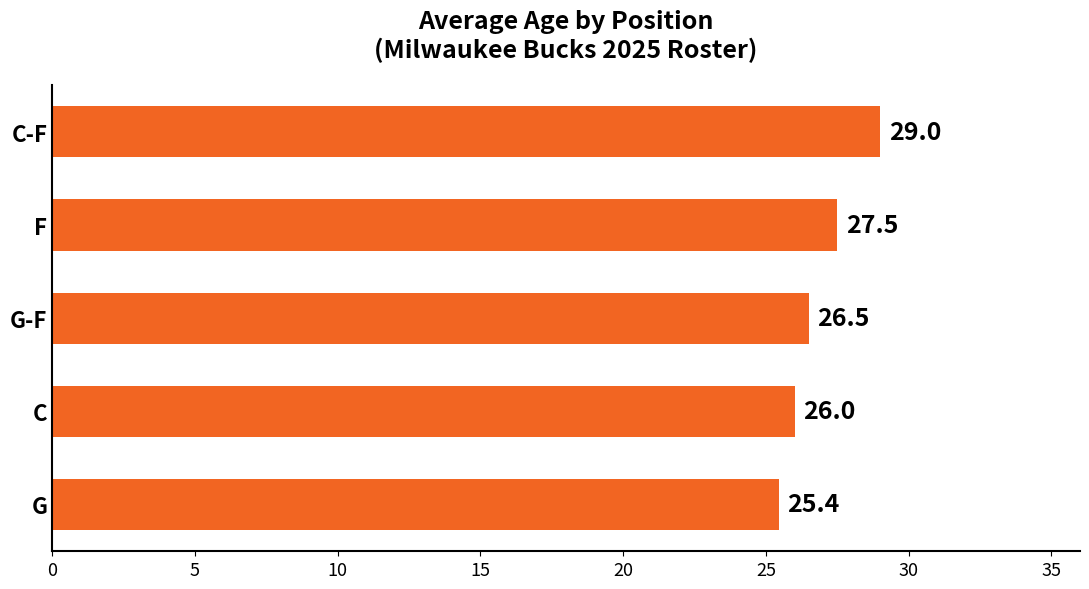

What is the smallest value displayed?

25.4